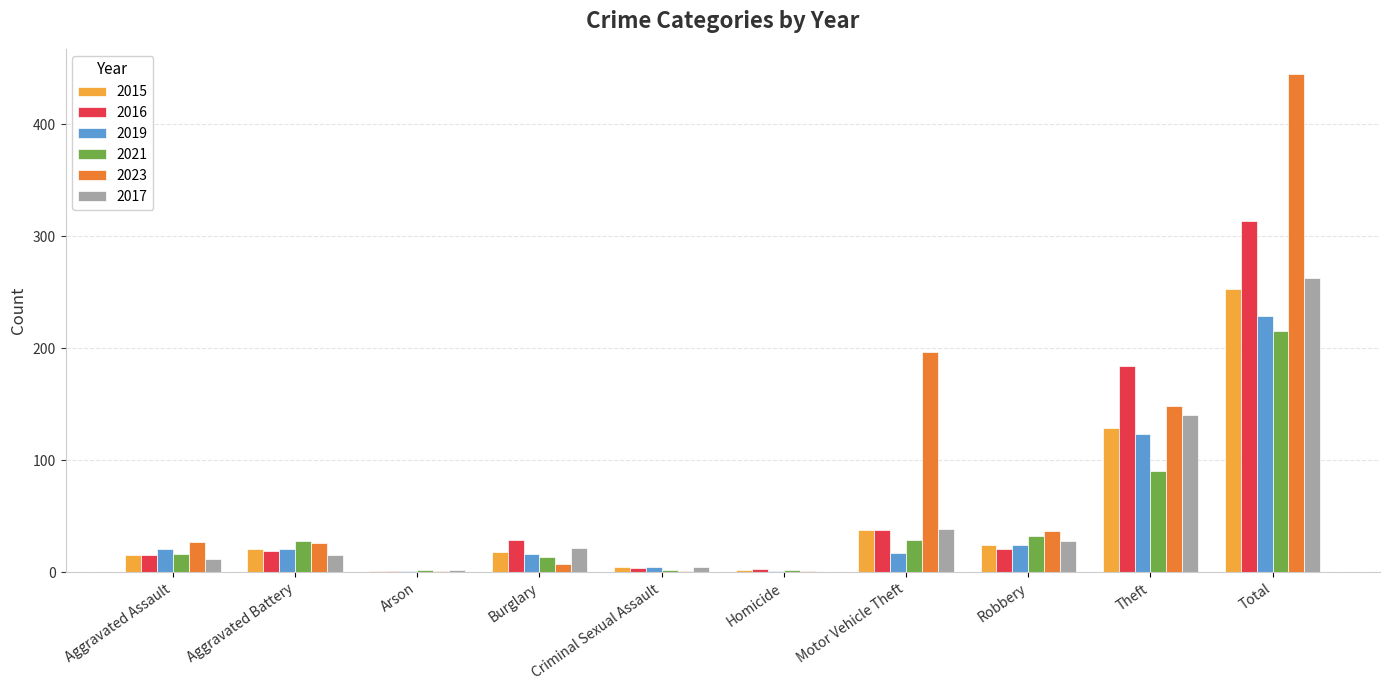

At which category is the sum across all series the highest?

Total